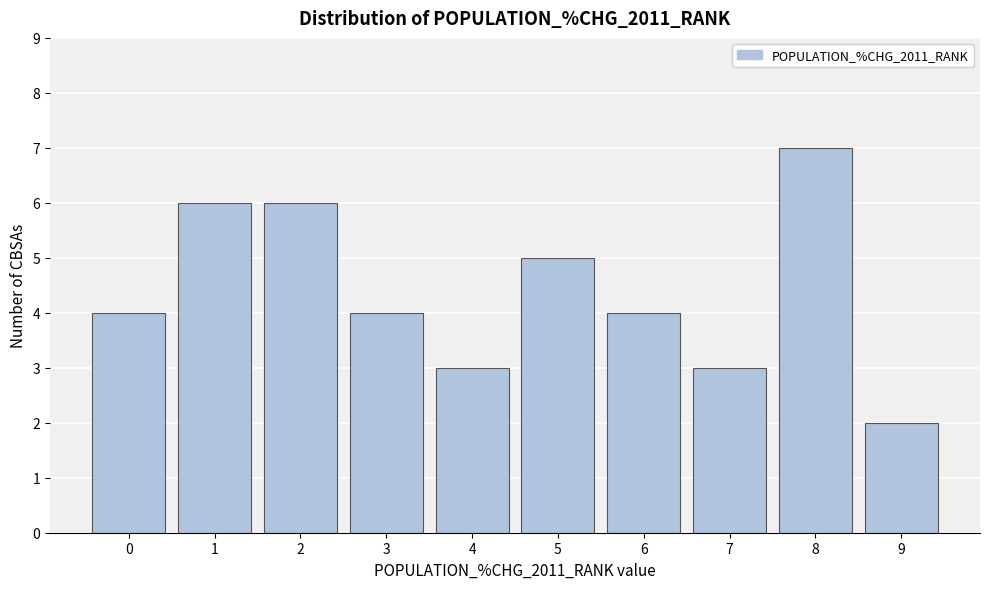

Reading left to right, extract all data points from this chart.

0=4	1=6	2=6	3=4	4=3	5=5	6=4	7=3	8=7	9=2